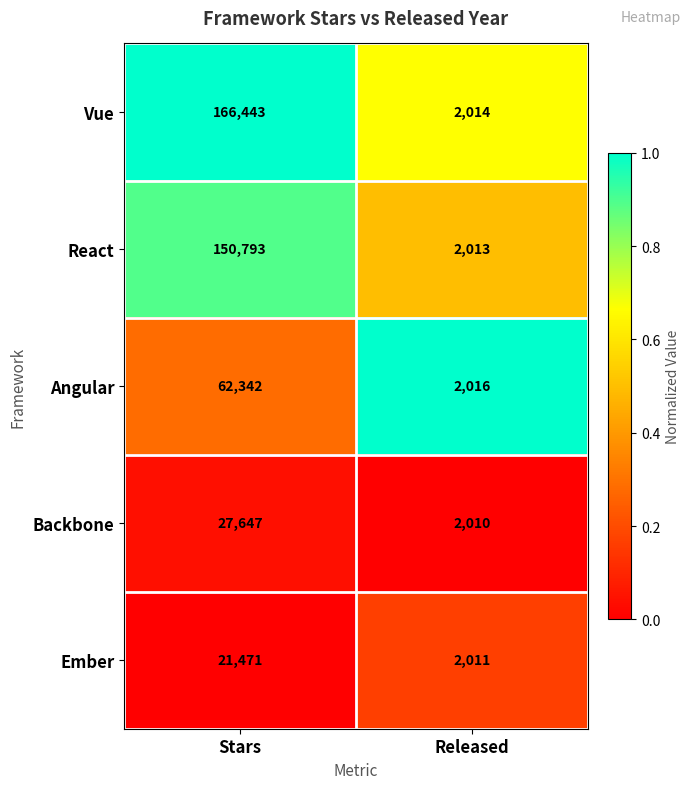

At Released, list the series in order from smallest to largest.

Backbone, Ember, React, Vue, Angular